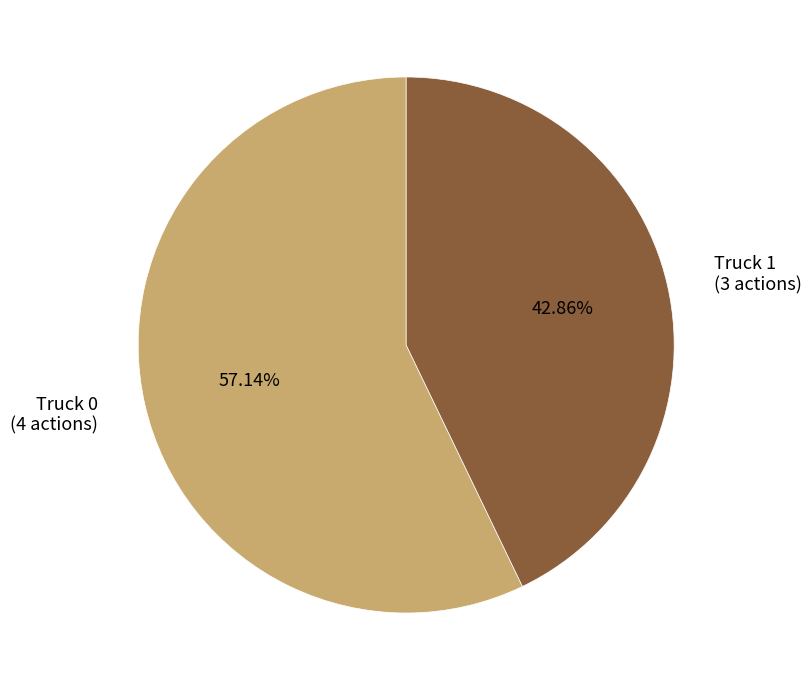

True or false: Truck 0 accounts for 67% of the total.

False